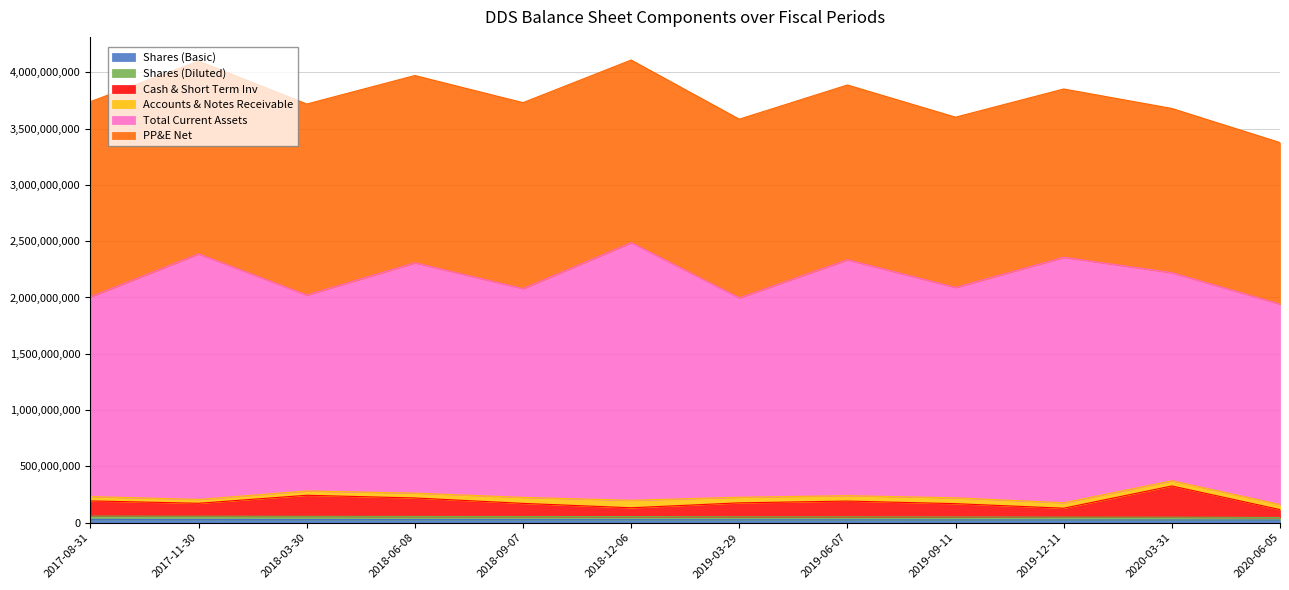

What is the difference between the Shares (Diluted) values at 2018-12-06 and 2020-03-31?

5330000